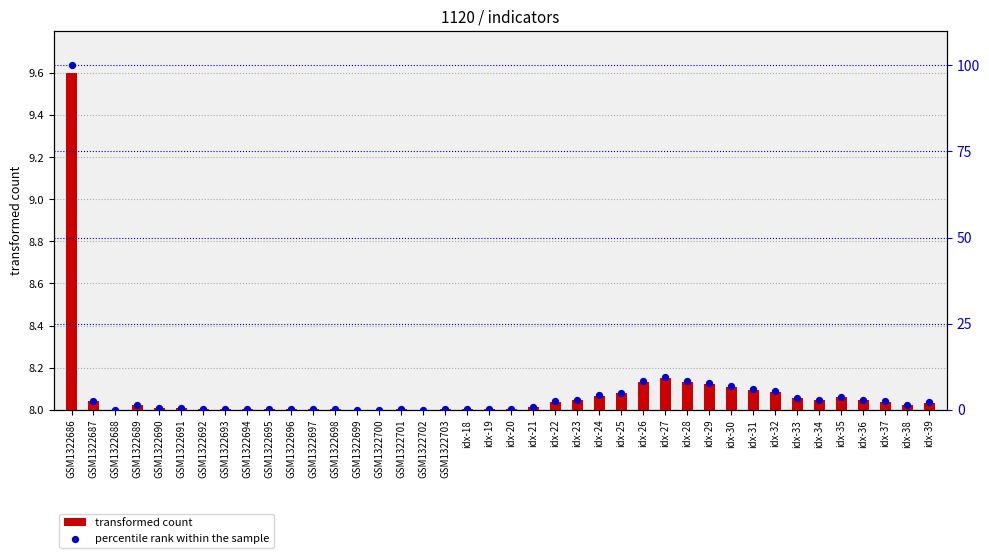

At which category is the sum across all series the highest?

GSM1322686